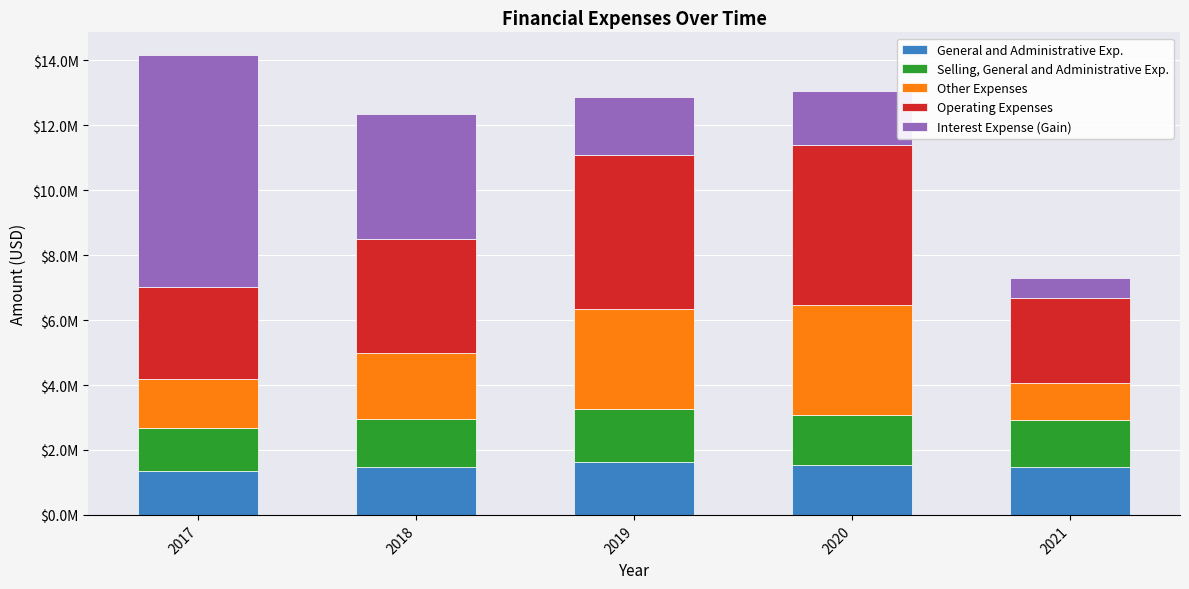

At which label does Other Expenses first exceed 2020000?

2019